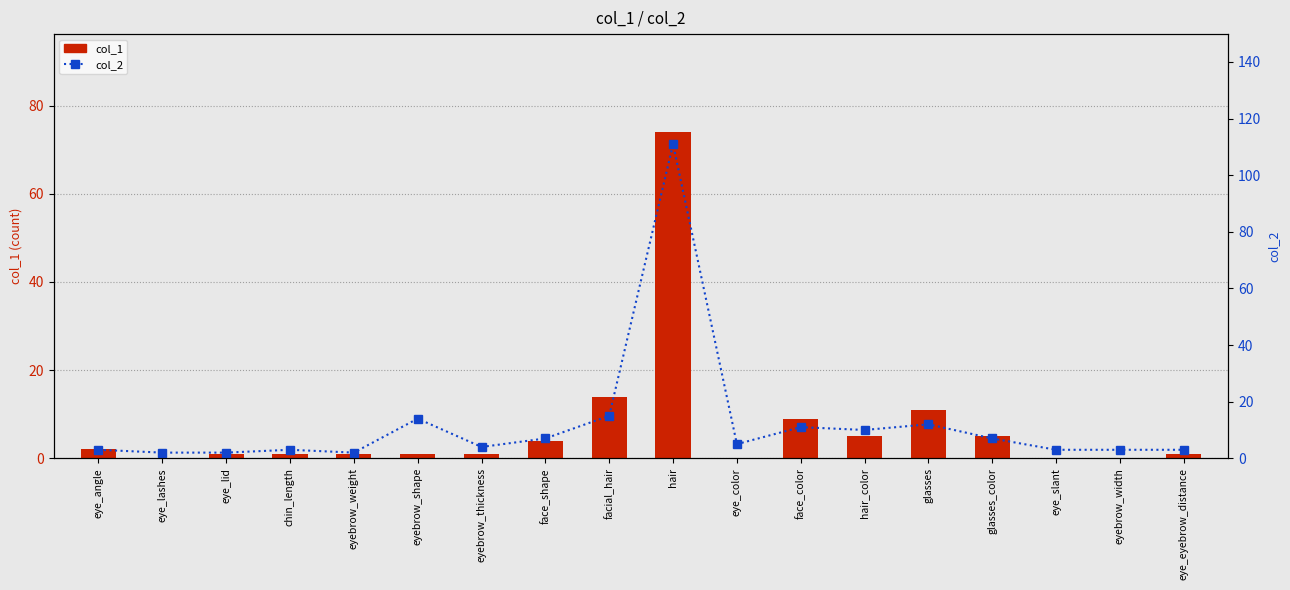

How many values in the col_2 series exceed 5?

8